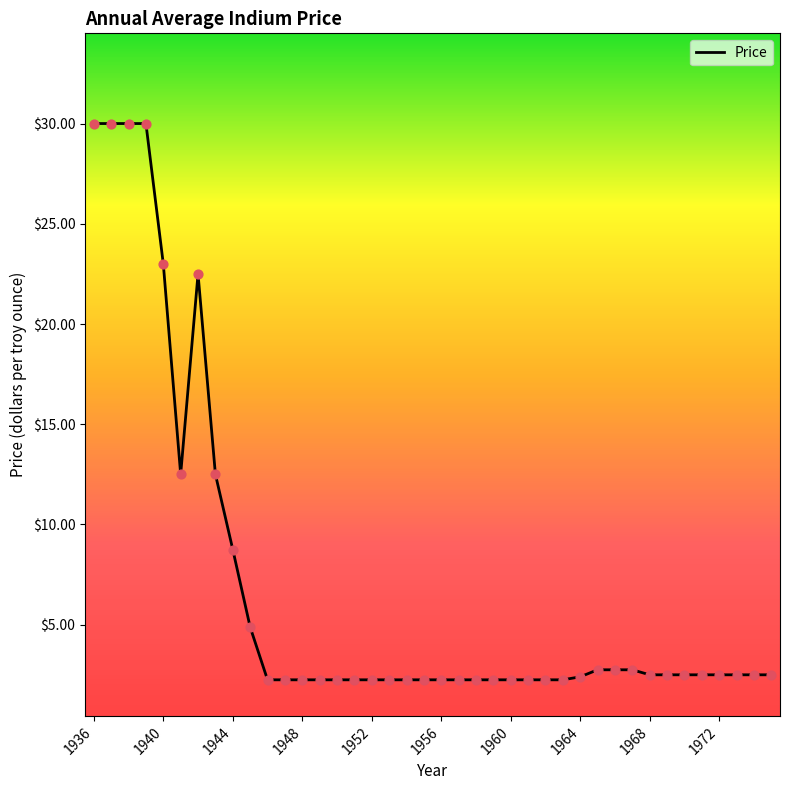

What is the greatest value displayed?

30.0